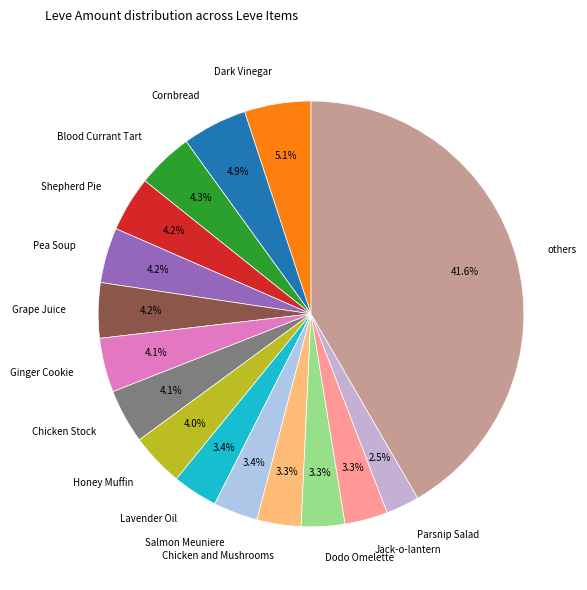

Which has a higher value, others or Pea Soup?

others